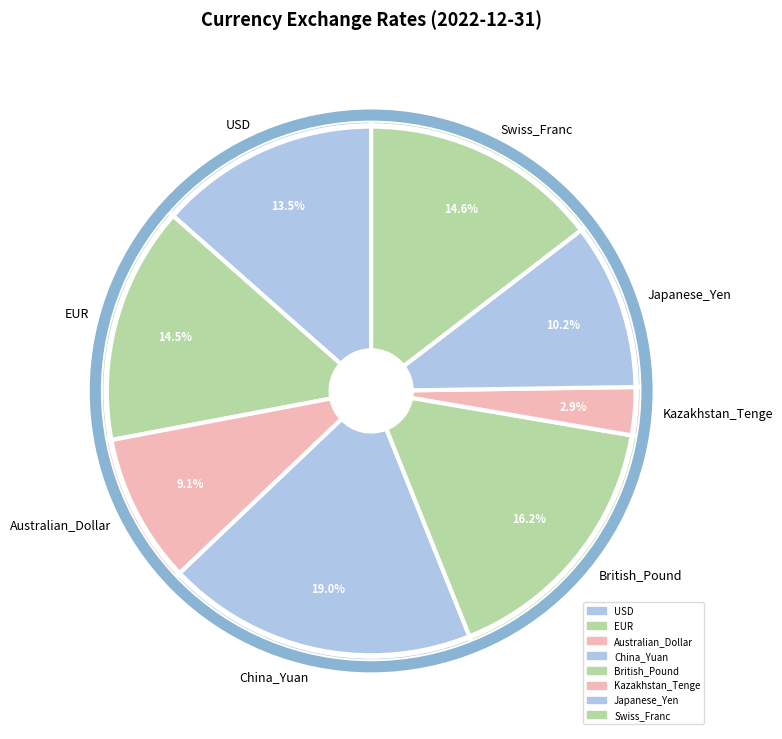

To the nearest percent, what is the combined percentage of EUR and Swiss_Franc?

29%